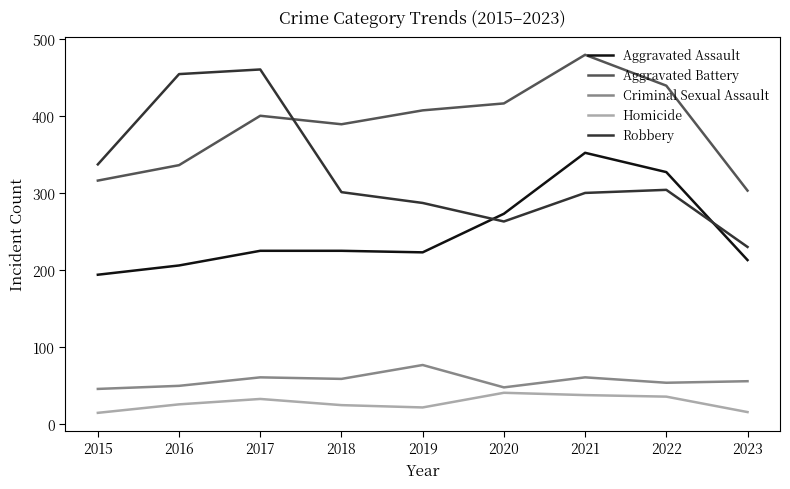

At which label does Robbery reach its minimum?

2023